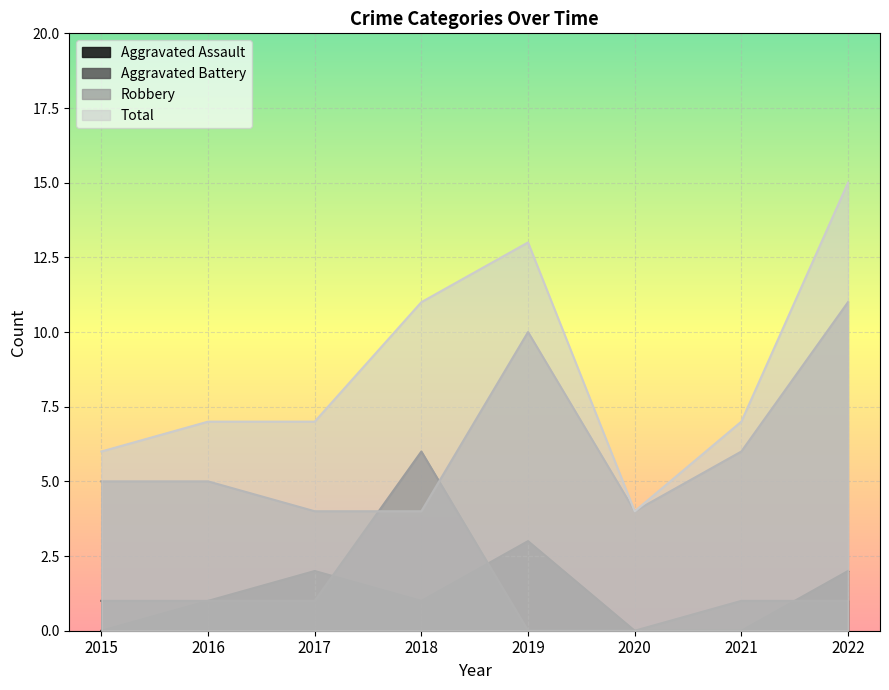

At which label is Aggravated Battery closest to 3?

2015